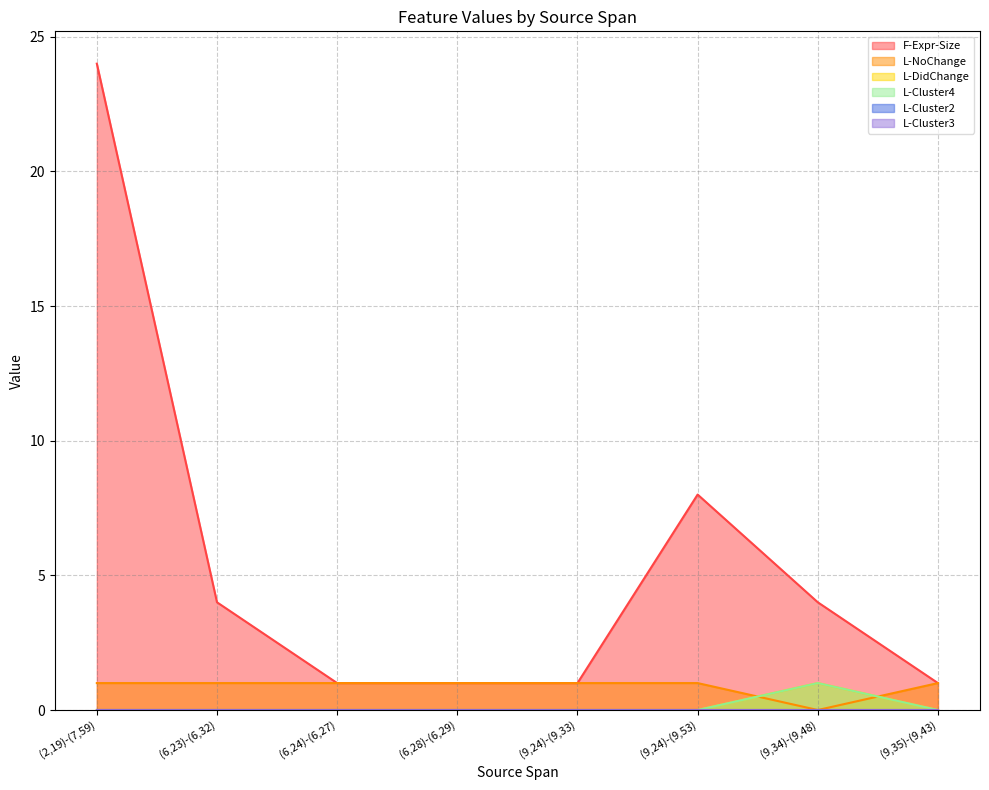

Reading left to right, transcribe all the data shown in this chart.

F-Expr-Size: (2,19)-(7,59)=24	(6,23)-(6,32)=4	(6,24)-(6,27)=1	(6,28)-(6,29)=1	(9,24)-(9,33)=1	(9,24)-(9,53)=8	(9,34)-(9,48)=4	(9,35)-(9,43)=1
L-NoChange: (2,19)-(7,59)=1	(6,23)-(6,32)=1	(6,24)-(6,27)=1	(6,28)-(6,29)=1	(9,24)-(9,33)=1	(9,24)-(9,53)=1	(9,34)-(9,48)=0	(9,35)-(9,43)=1
L-DidChange: (2,19)-(7,59)=0	(6,23)-(6,32)=0	(6,24)-(6,27)=0	(6,28)-(6,29)=0	(9,24)-(9,33)=0	(9,24)-(9,53)=0	(9,34)-(9,48)=1	(9,35)-(9,43)=0
L-Cluster4: (2,19)-(7,59)=0	(6,23)-(6,32)=0	(6,24)-(6,27)=0	(6,28)-(6,29)=0	(9,24)-(9,33)=0	(9,24)-(9,53)=0	(9,34)-(9,48)=1	(9,35)-(9,43)=0